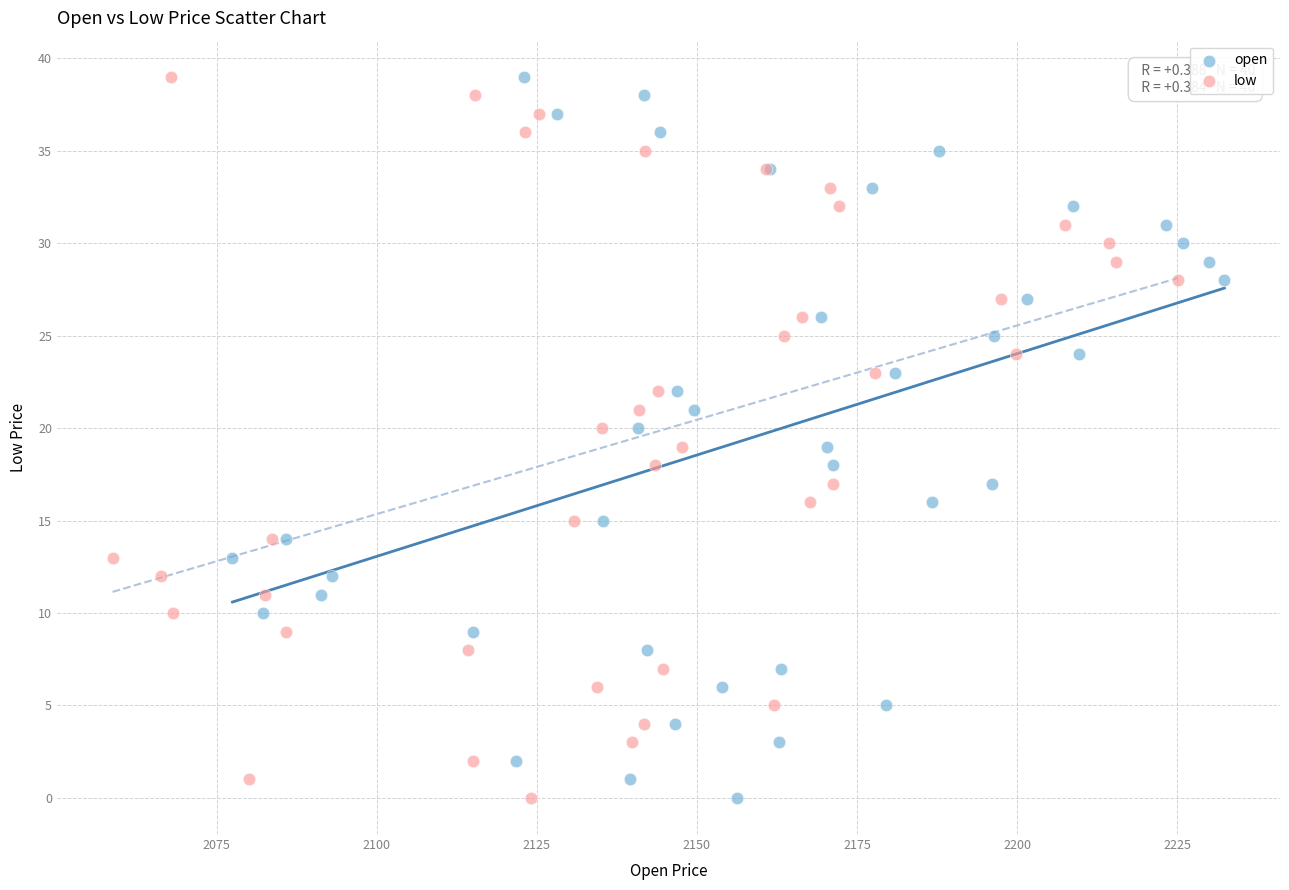

What are all the series names shown in the legend?

open, low